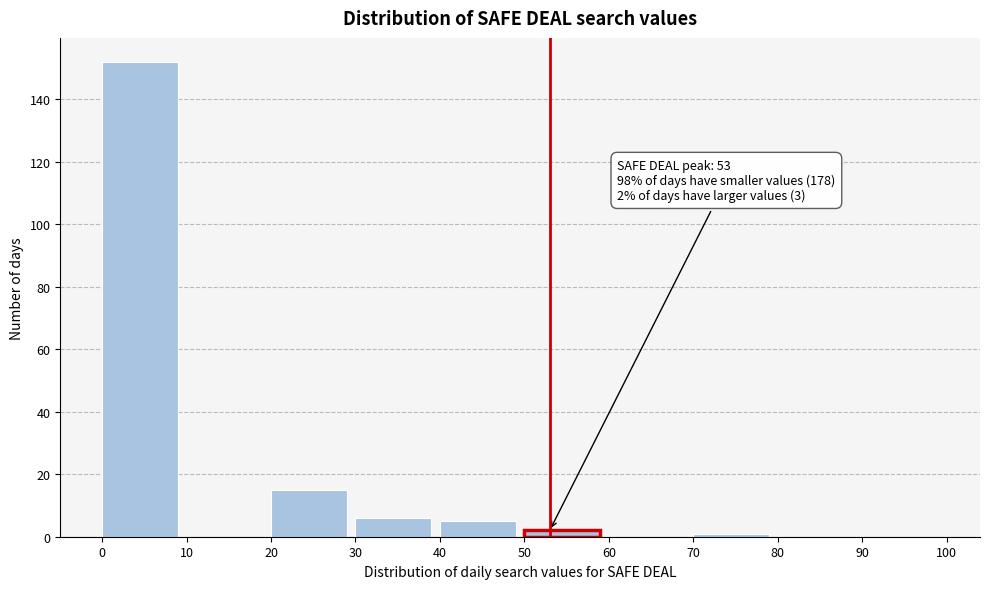

Which range on the x-axis has the tallest bar?

0 to 10